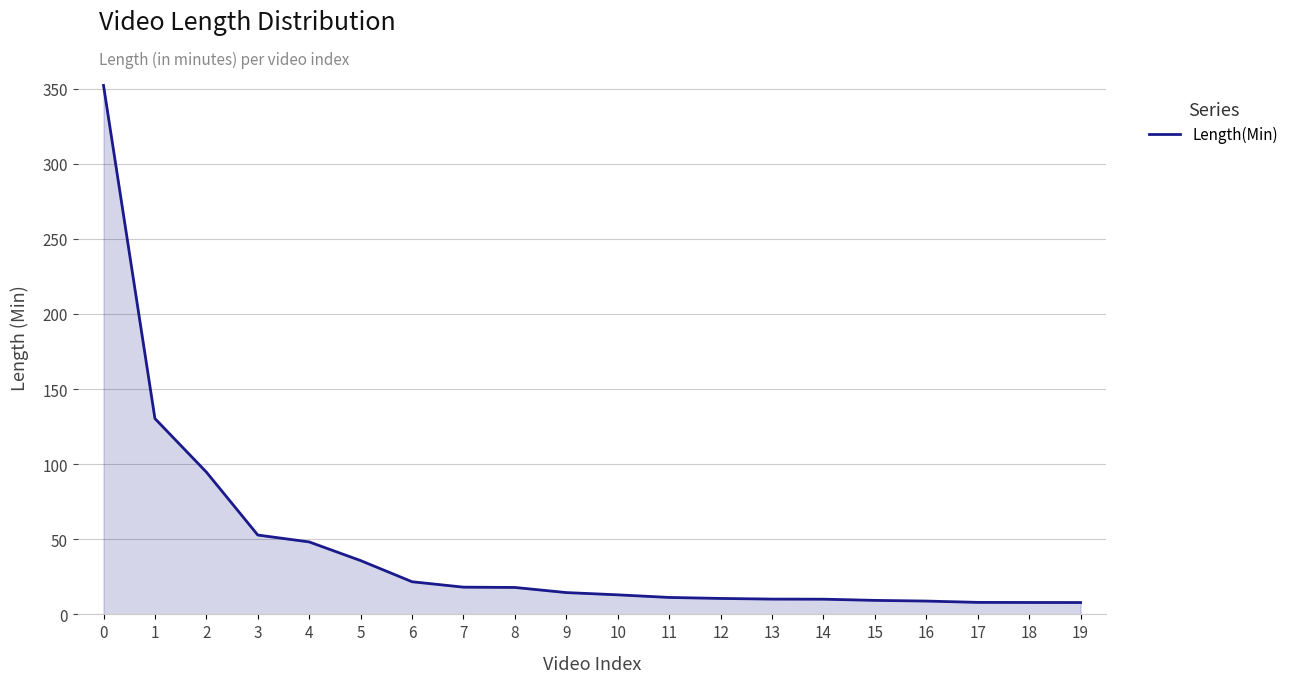

Does the chart display data point markers on the line(s)?

No